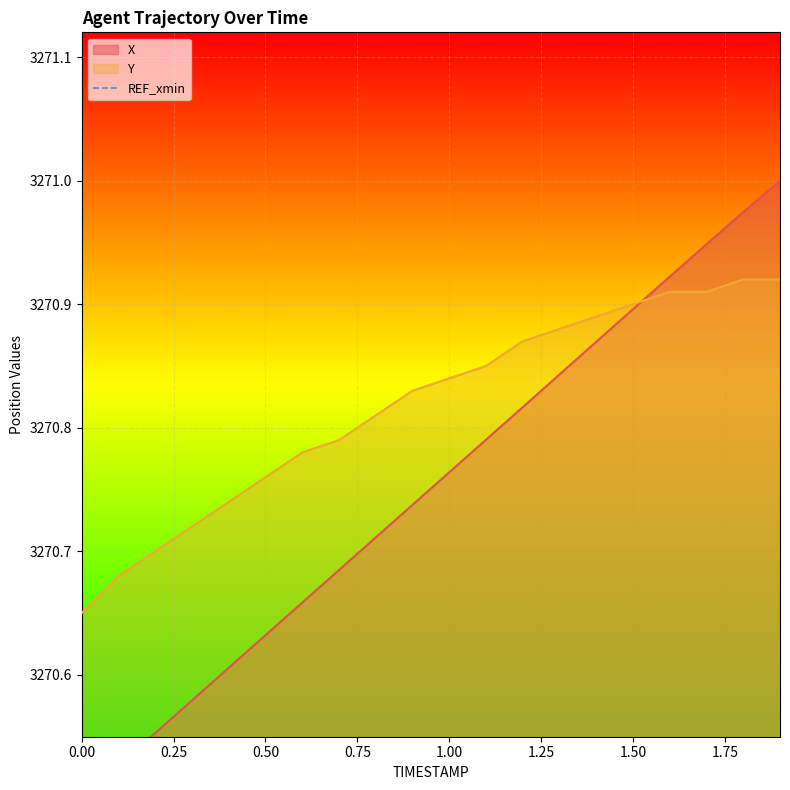

Between which two adjacent categories do Y and X first intersect?

1.5 and 1.6